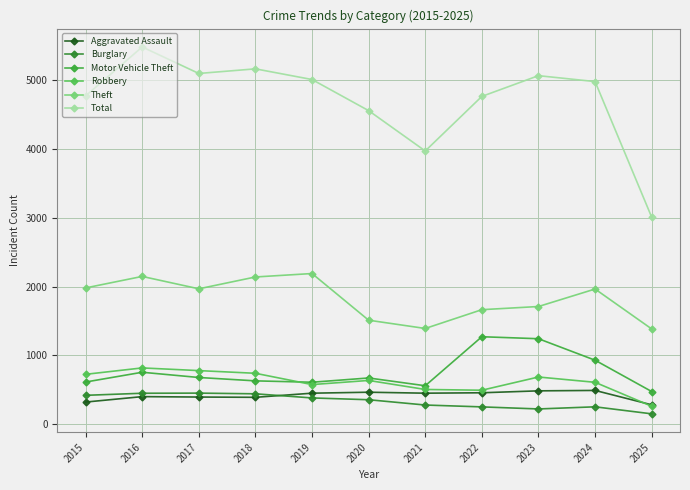

Which series has the largest range (max minus min)?

Total